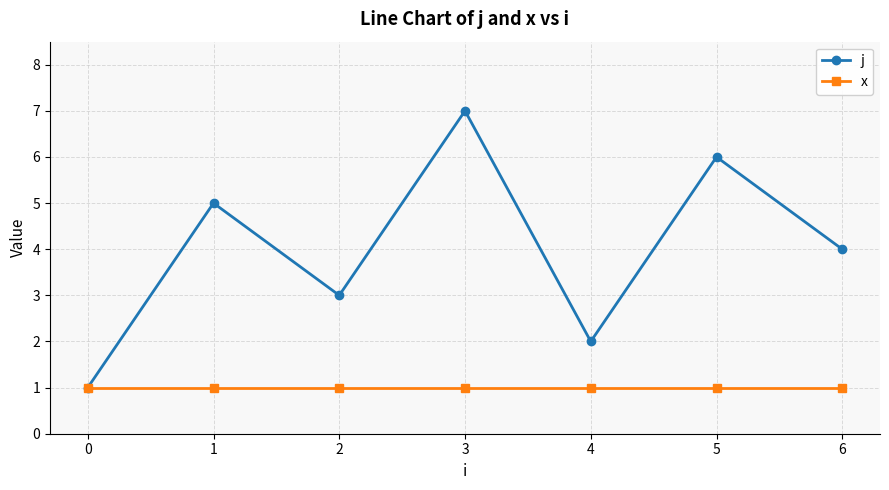

What is the sum of all x values?

7